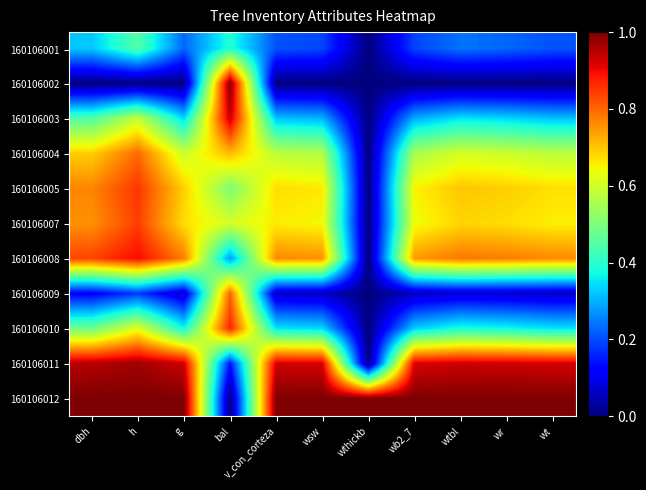

Reading left to right, what are all the values shown in this chart?

160106001: dbh=0.3	h=0.4	g=0.2	bal=0.4	v_con_corteza=0.2	wsw=0.2	wthickb=0.0	wb2_7=0.2	wtbl=0.2	wr=0.2	wt=0.2
160106002: dbh=0.0	h=0.0	g=0.0	bal=1.0	v_con_corteza=0.0	wsw=0.0	wthickb=0.0	wb2_7=0.0	wtbl=0.0	wr=0.0	wt=0.0
160106003: dbh=0.4	h=0.6	g=0.3	bal=0.9	v_con_corteza=0.3	wsw=0.3	wthickb=0.0	wb2_7=0.3	wtbl=0.4	wr=0.3	wt=0.3
160106004: dbh=0.7	h=0.8	g=0.6	bal=0.7	v_con_corteza=0.6	wsw=0.6	wthickb=0.0	wb2_7=0.6	wtbl=0.6	wr=0.6	wt=0.6
160106005: dbh=0.8	h=0.9	g=0.7	bal=0.5	v_con_corteza=0.7	wsw=0.7	wthickb=0.0	wb2_7=0.7	wtbl=0.7	wr=0.7	wt=0.7
160106007: dbh=0.8	h=0.8	g=0.7	bal=0.6	v_con_corteza=0.7	wsw=0.6	wthickb=0.0	wb2_7=0.6	wtbl=0.7	wr=0.7	wt=0.7
160106008: dbh=0.8	h=0.9	g=0.8	bal=0.3	v_con_corteza=0.8	wsw=0.8	wthickb=0.0	wb2_7=0.7	wtbl=0.8	wr=0.8	wt=0.8
160106009: dbh=0.1	h=0.2	g=0.1	bal=0.8	v_con_corteza=0.1	wsw=0.1	wthickb=0.0	wb2_7=0.1	wtbl=0.1	wr=0.1	wt=0.1
160106010: dbh=0.5	h=0.6	g=0.4	bal=0.9	v_con_corteza=0.4	wsw=0.3	wthickb=0.0	wb2_7=0.3	wtbl=0.4	wr=0.4	wt=0.4
160106011: dbh=1.0	h=1.0	g=0.9	bal=0.1	v_con_corteza=0.9	wsw=0.9	wthickb=0.0	wb2_7=0.9	wtbl=0.9	wr=0.9	wt=0.9
160106012: dbh=1.0	h=1.0	g=1.0	bal=0.0	v_con_corteza=1.0	wsw=1.0	wthickb=1.0	wb2_7=1.0	wtbl=1.0	wr=1.0	wt=1.0